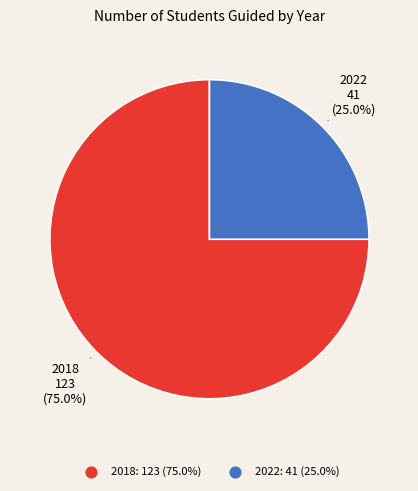

Count the number of slices in the pie.

2